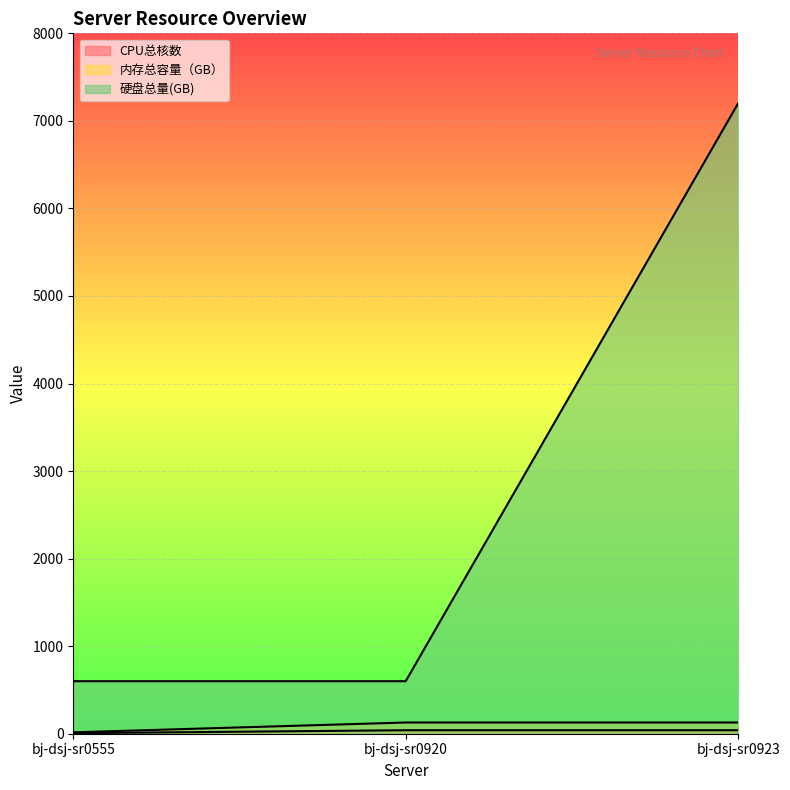

Is it true that CPU总核数 equals 40 at bj-dsj-sr0923?

True